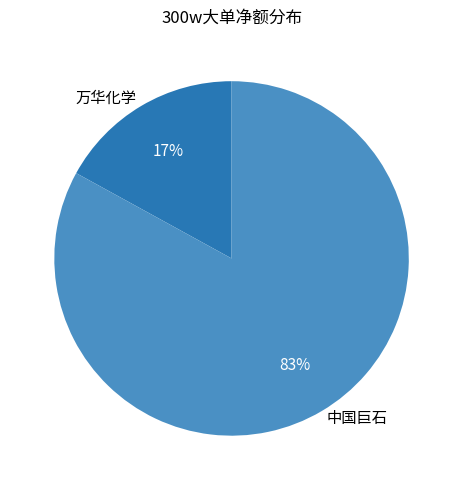

Is there a majority slice in this chart?

Yes